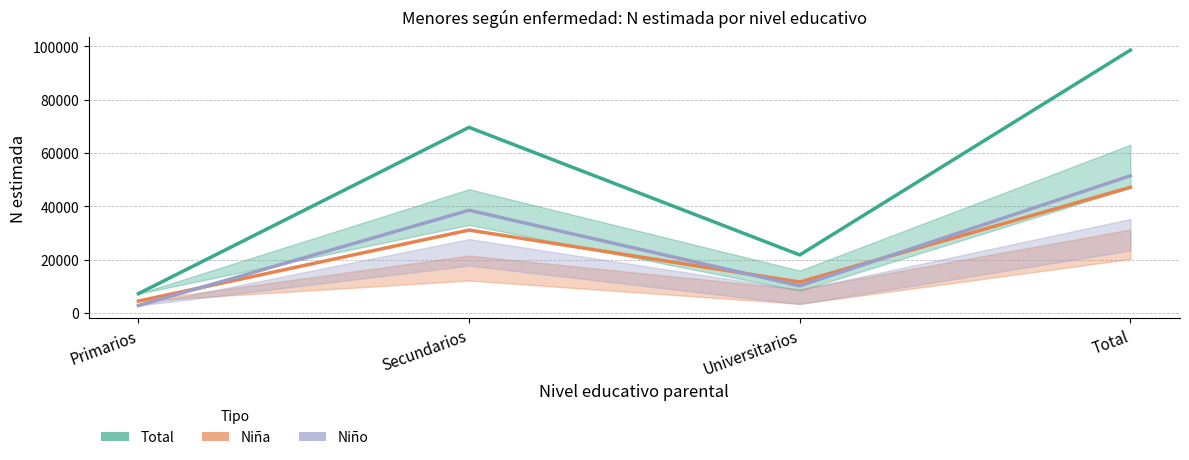

How many lines are shown in the chart?

3